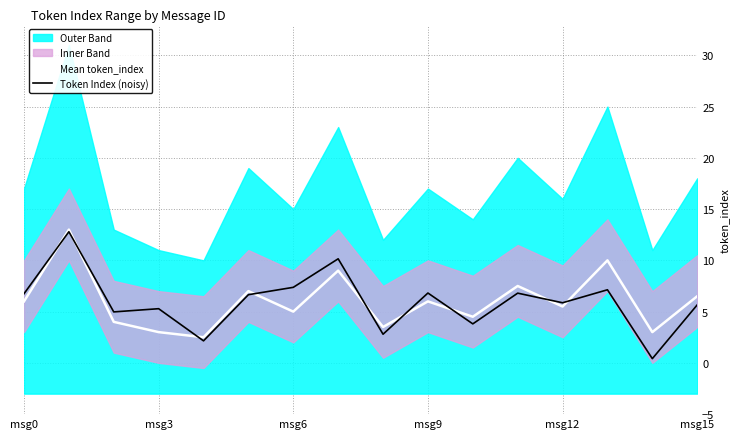

How many times do Token Index (noisy) and Mean token_index cross each other?

9